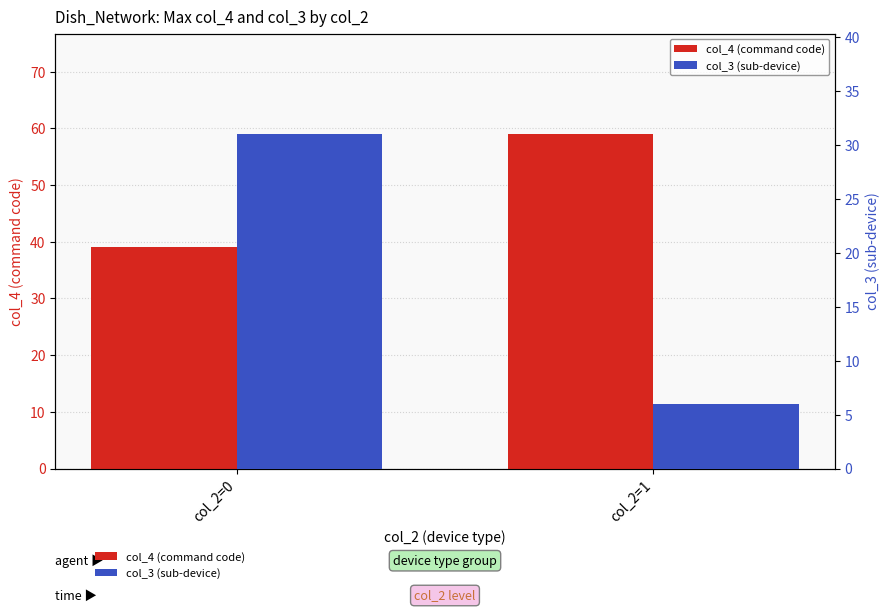

At which label does col_3 (sub-device) reach its peak?

col_2=0